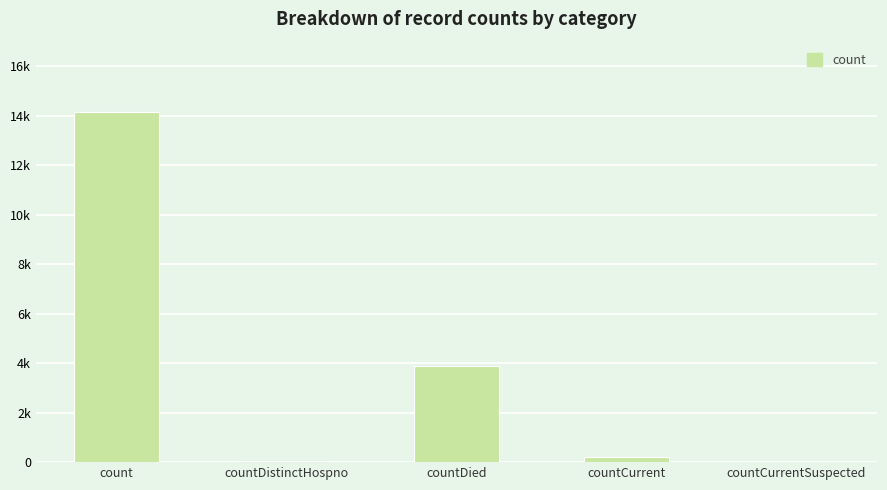

Reading right to left, transcribe all the data shown in this chart.

countCurrentSuspected=0	countCurrent=189	countDied=3866	countDistinctHospno=66	count=14159